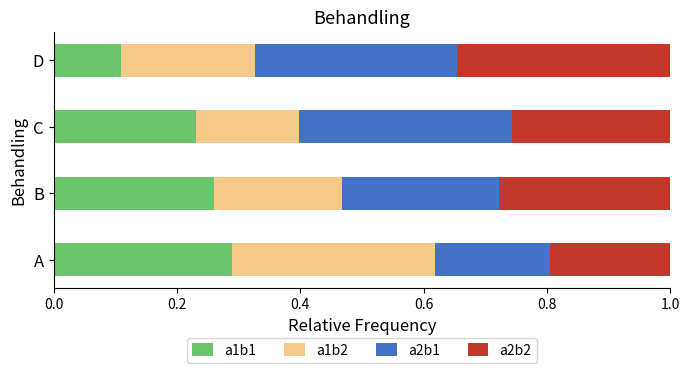

Rank the categories by a1b1 value from lowest to highest.

D, C, B, A